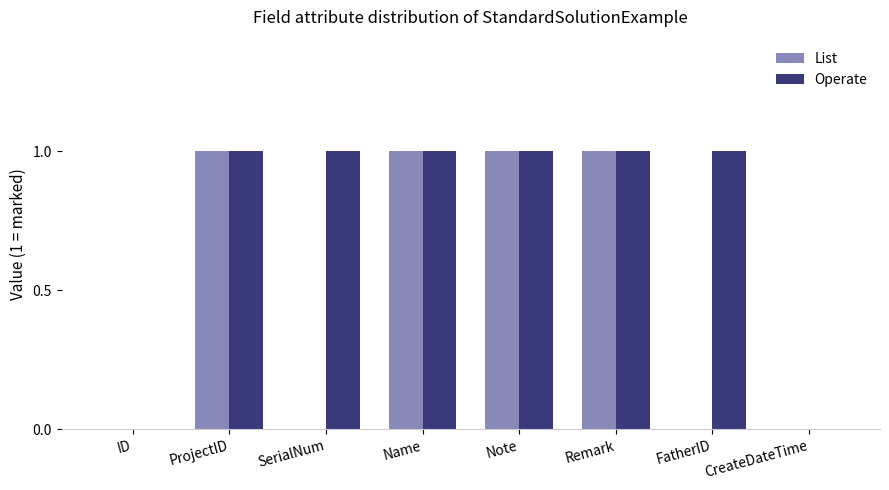

What is the sum of all Operate values?

6